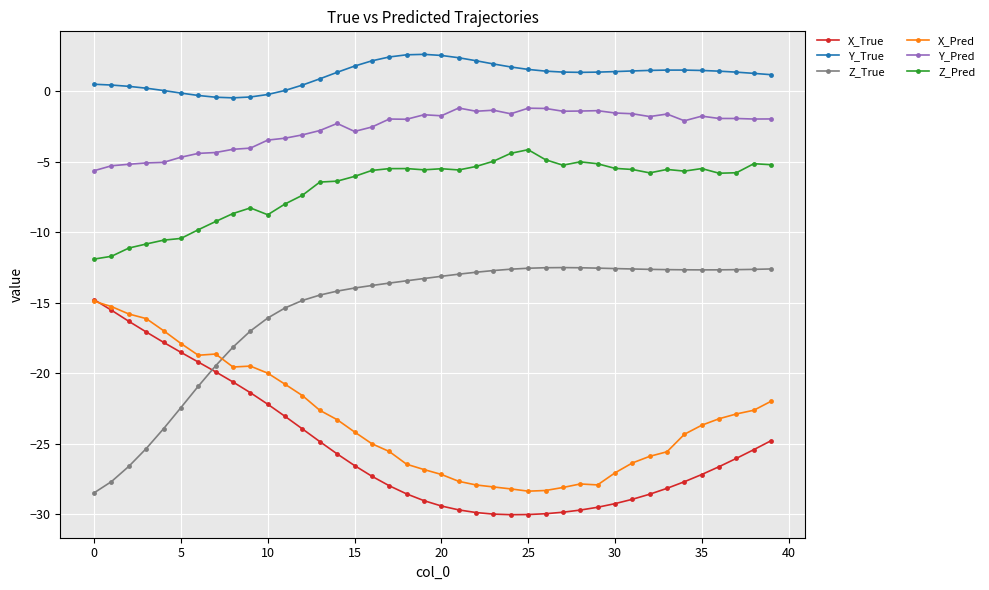

How many categories are shown in the chart?

40